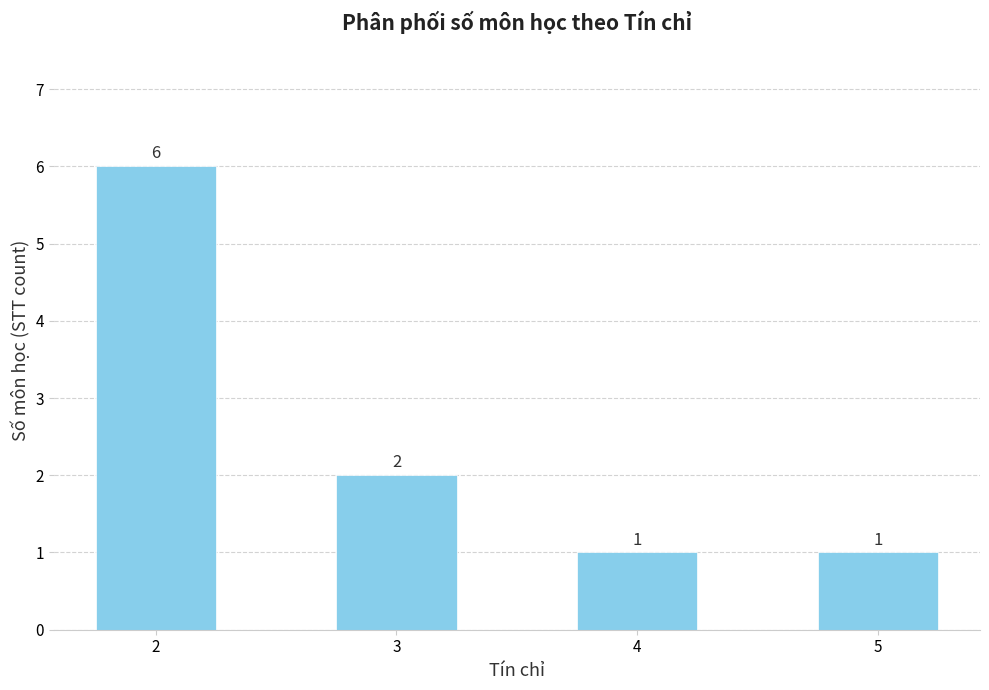

Approximately how many times larger is the value at 2 compared to 5?

6.0